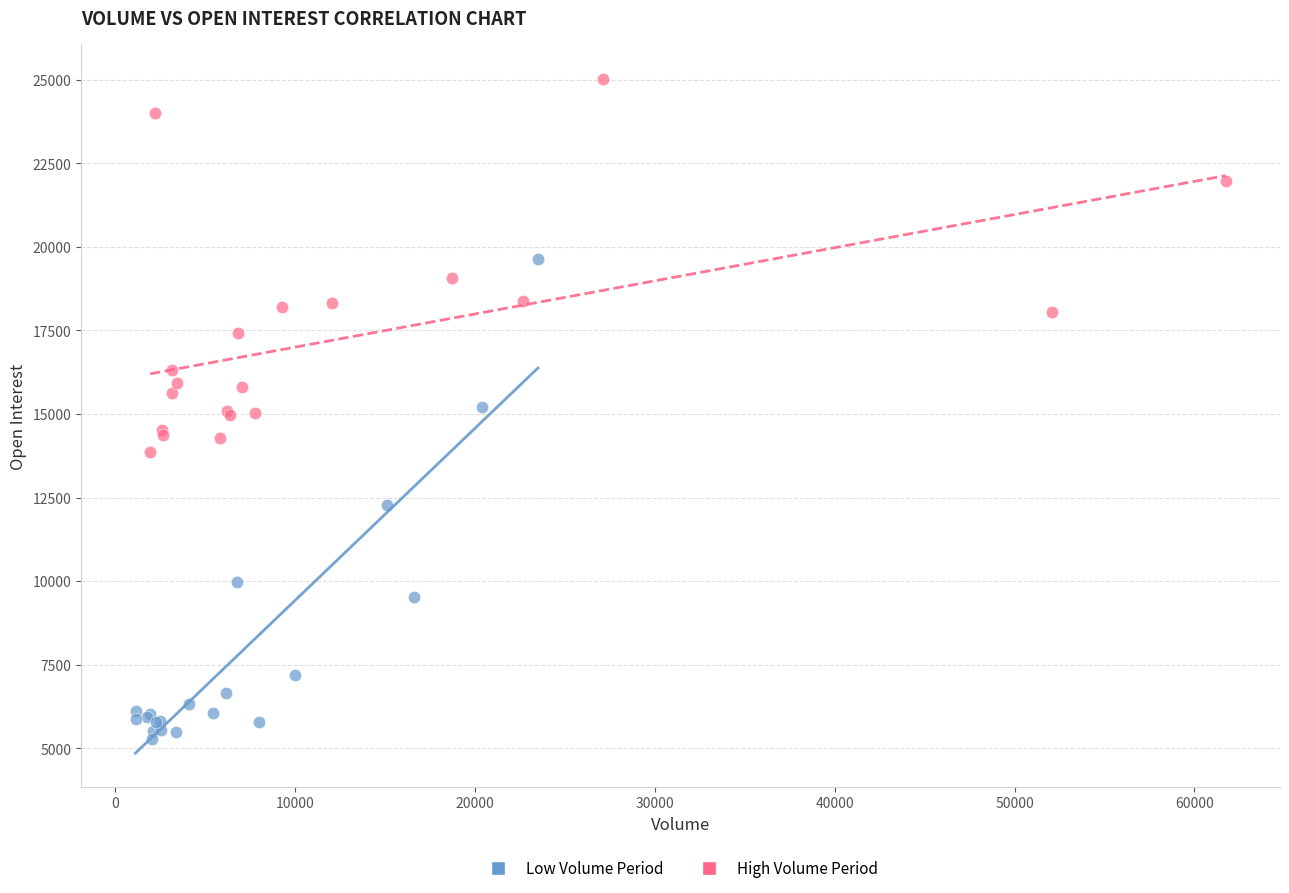

Which series contains the lowest Y value?

Low Volume Period